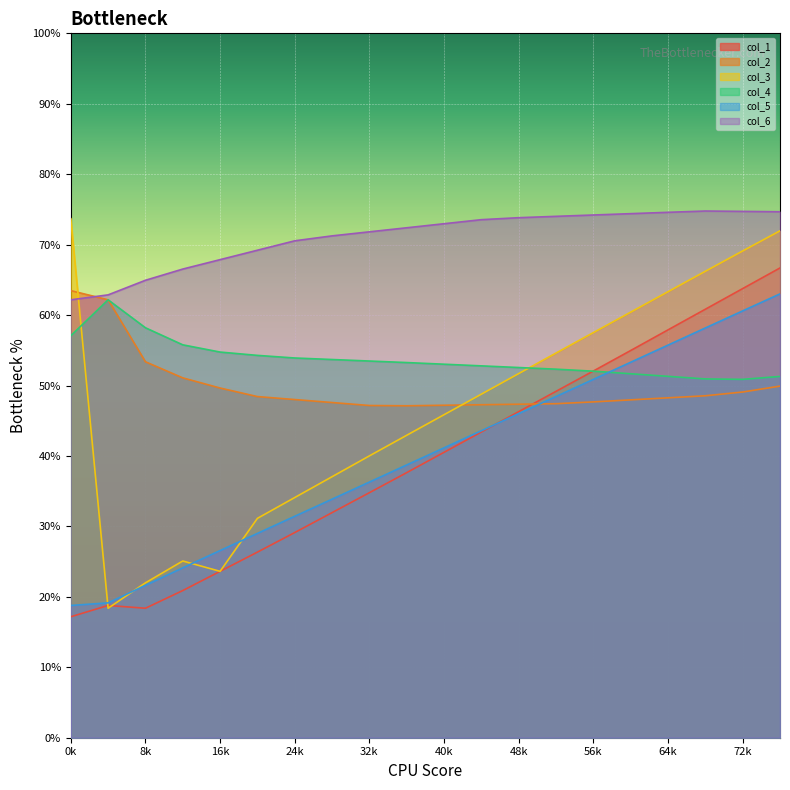

The col_1 series shows 63.8 at 72k. True or false?

True